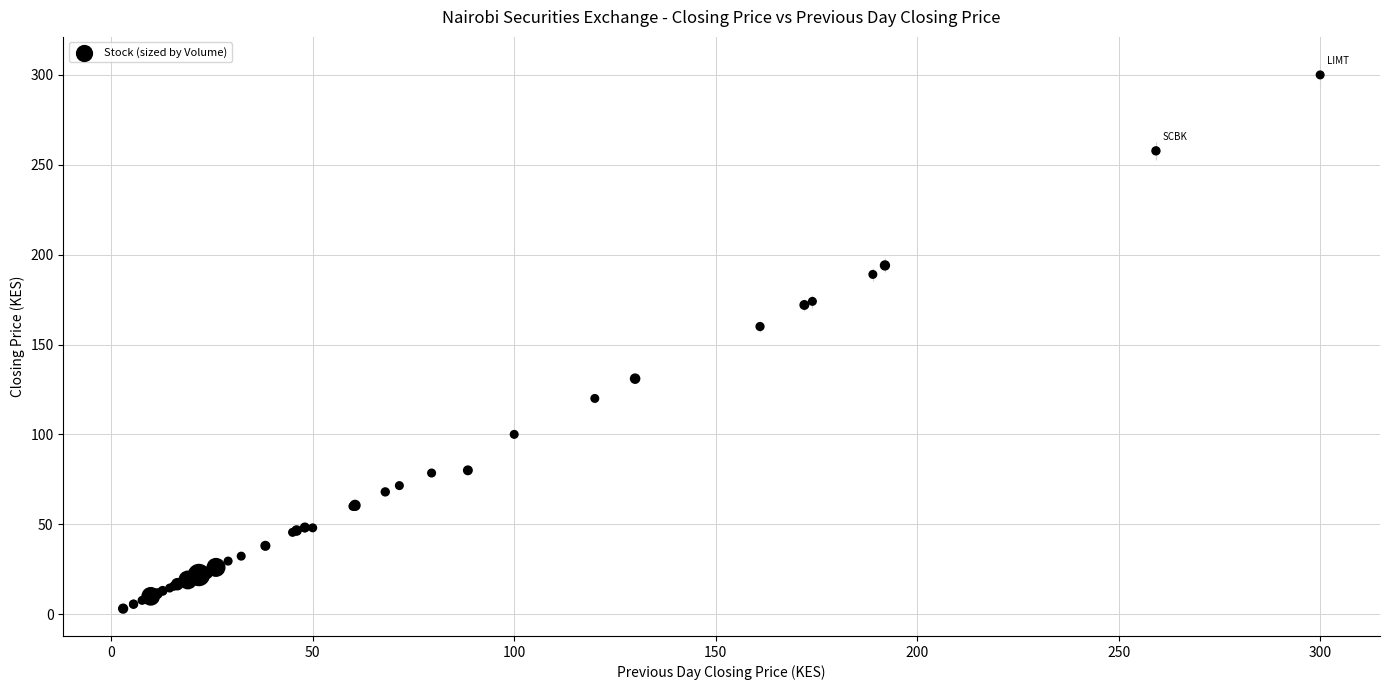

What Y value in the scatter plot is closest to 151?

160.0